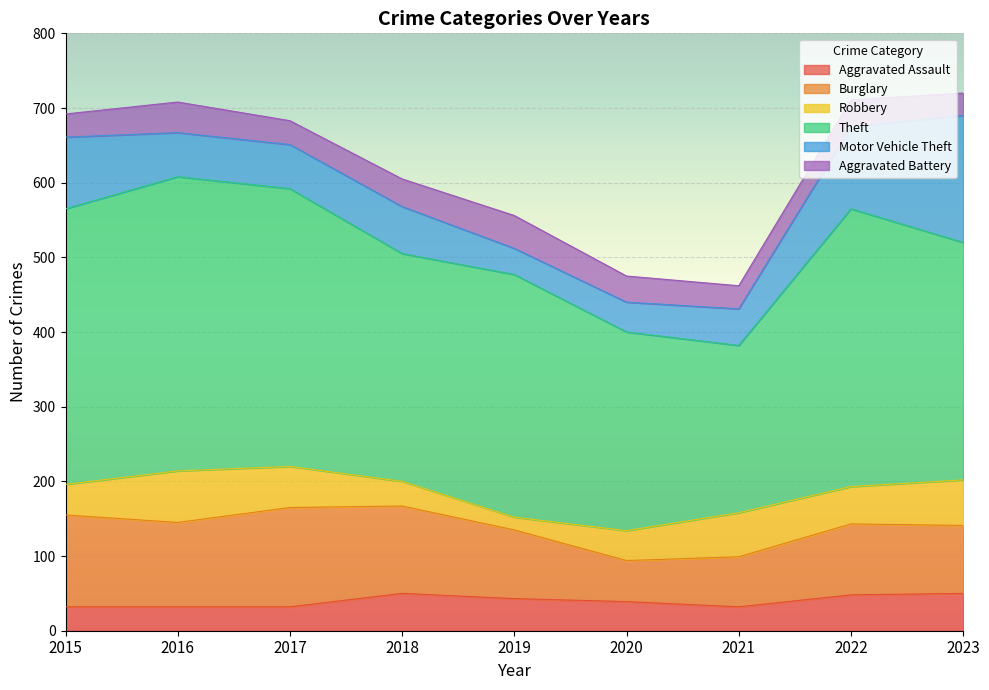

How many lines are shown in the chart?

6